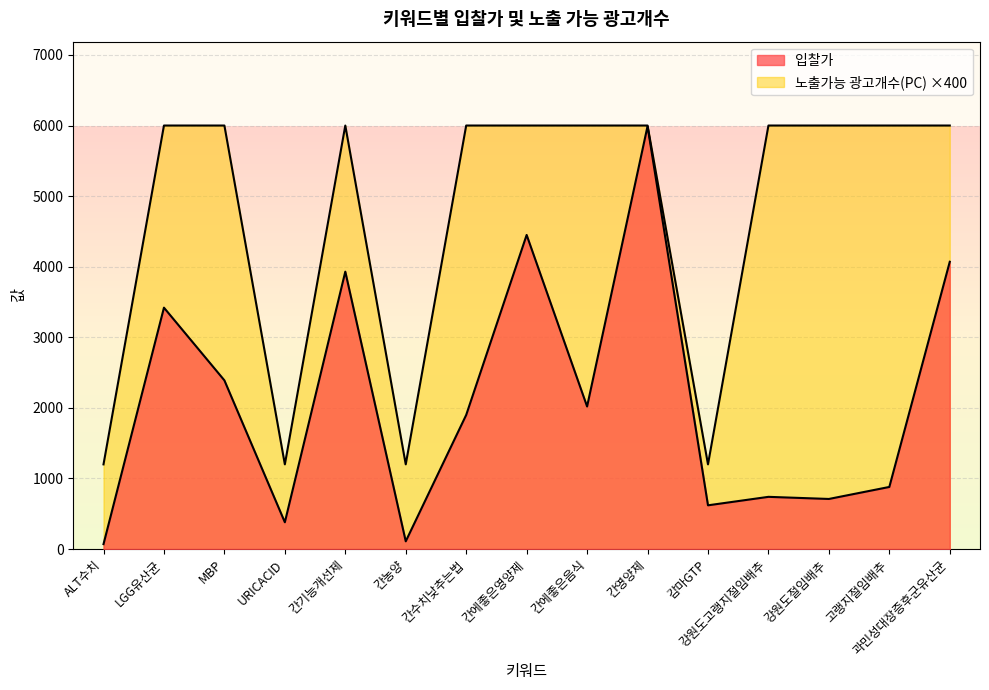

Which has a higher value, 간농양 or 간에좋은음식?

간에좋은음식